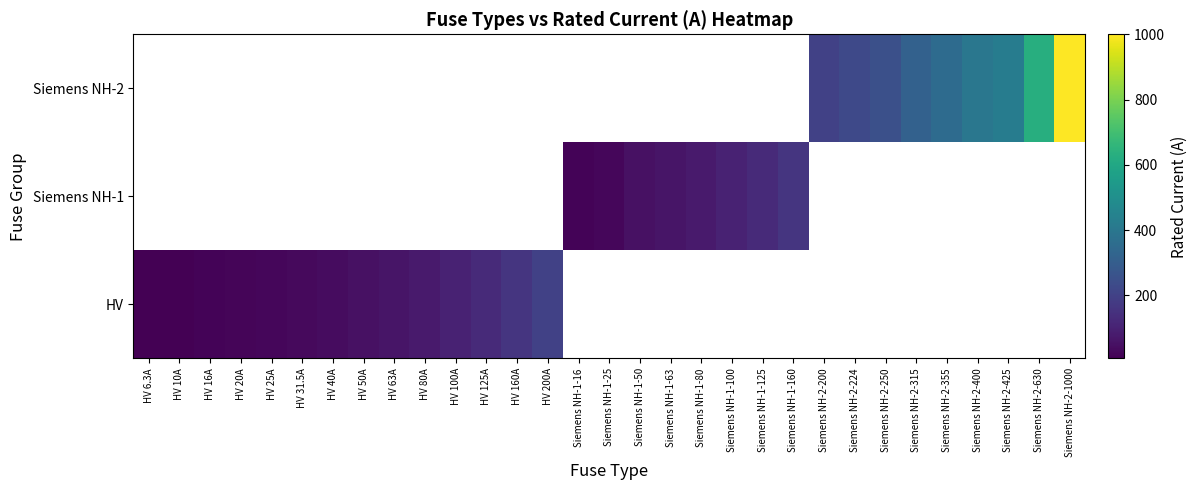

Between HV 6.3A and Siemens NH-1-100, which is larger?

Siemens NH-1-100